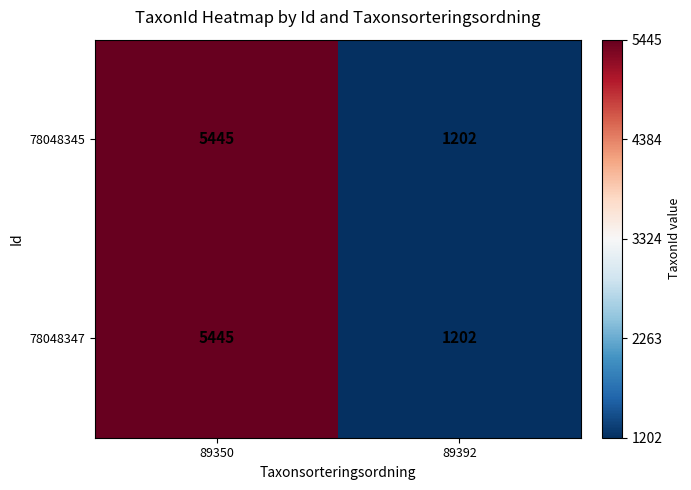

Which label corresponds to the largest value in the chart?

89350